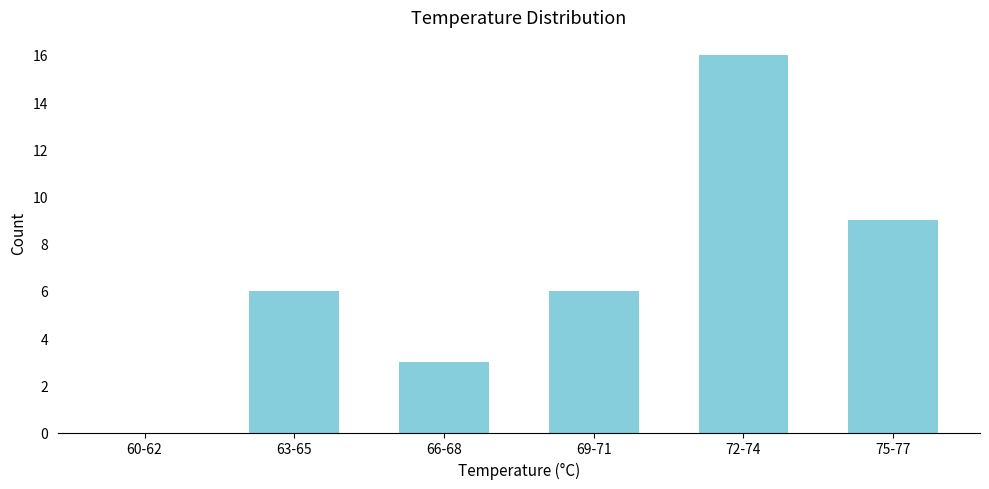

Reading right to left, transcribe all the data shown in this chart.

75-77=9	72-74=16	69-71=6	66-68=3	63-65=6	60-62=0